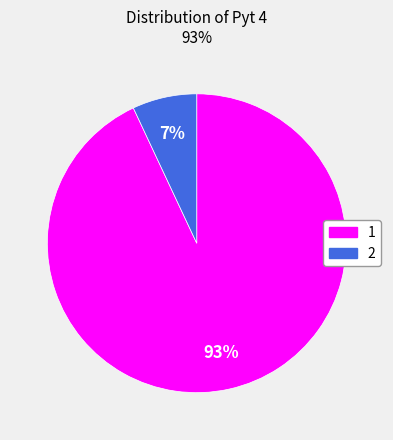

Which category has the smallest portion of the pie?

2